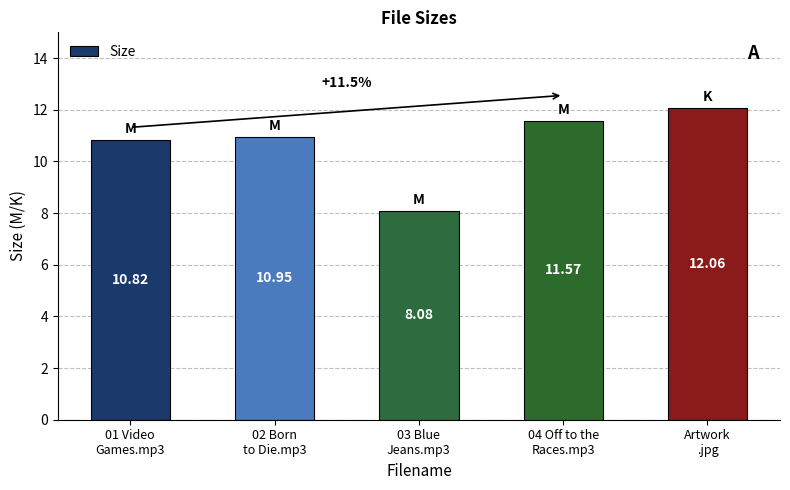

Approximately how many times larger is the value at Artwork
.jpg compared to 02 Born
to Die.mp3?

1.1